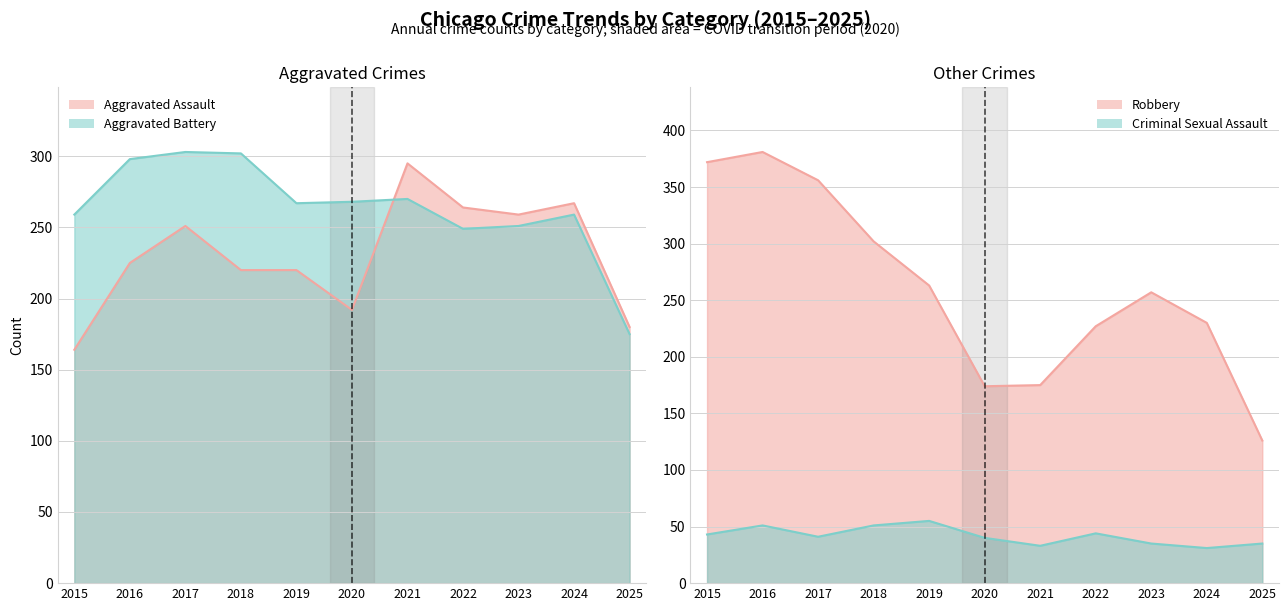

What is the value of the Aggravated Assault point at the 6th from the left?

192